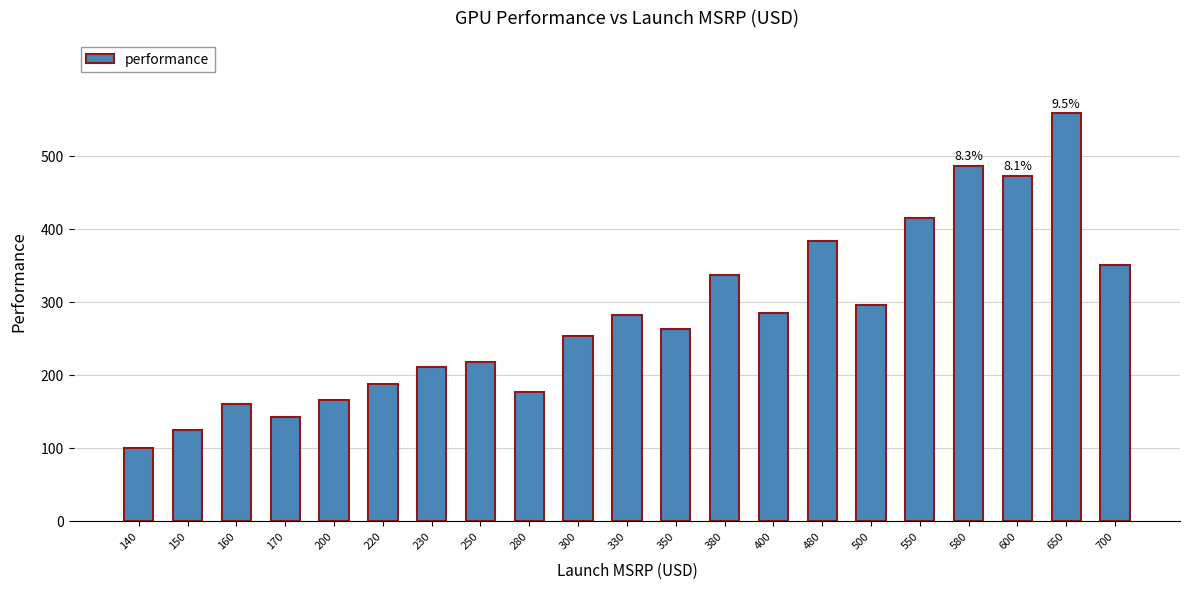

What is the difference between the maximum and second lowest values?

433